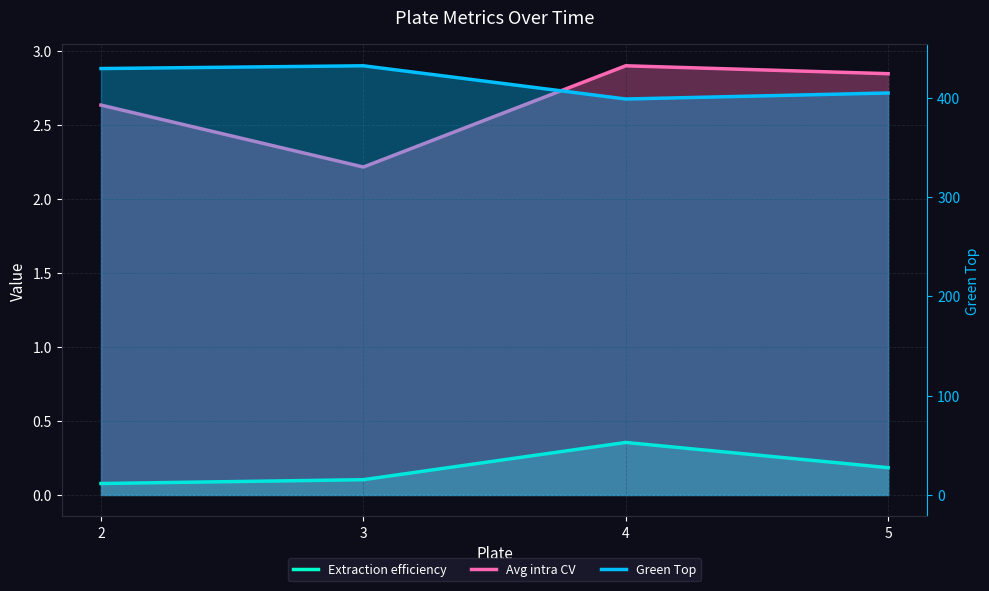

Reading right to left, transcribe all the data shown in this chart.

Extraction efficiency: 0.2	0.4	0.1	0.1
Avg intra CV: 2.8	2.9	2.2	2.6
Green Top: 404.7	398.6	432.1	429.3